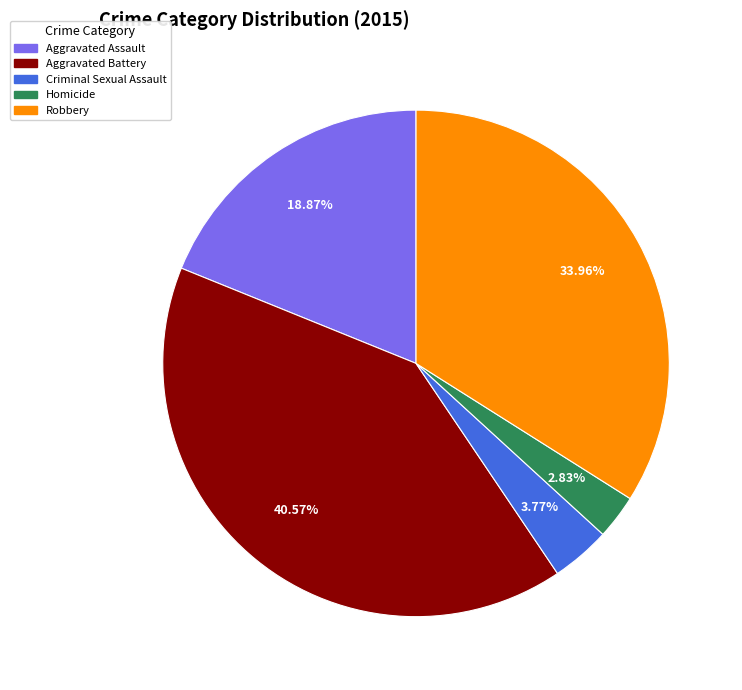

Is there any slice that represents more than half of the pie?

No